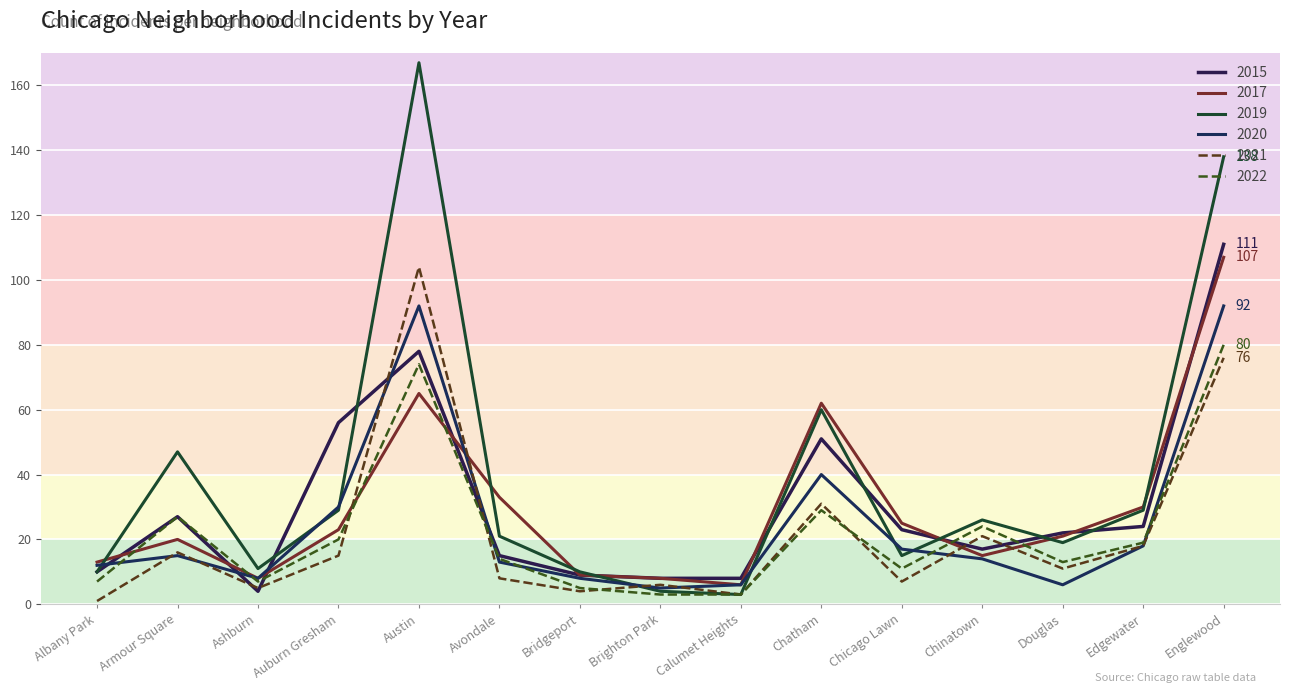

At how many categories does at least one series exceed 153?

1